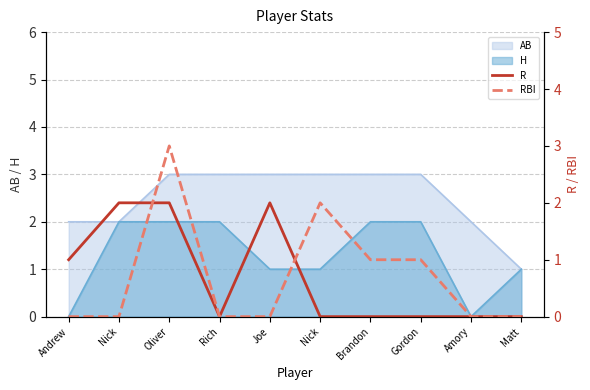

Which series changed the most between Nick and Brandon?

R